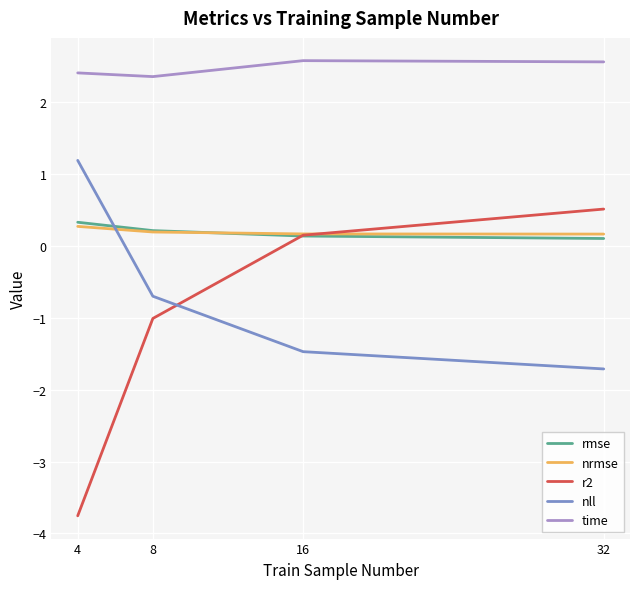

What is the sum of the rmse values at 32 and 4?

0.4